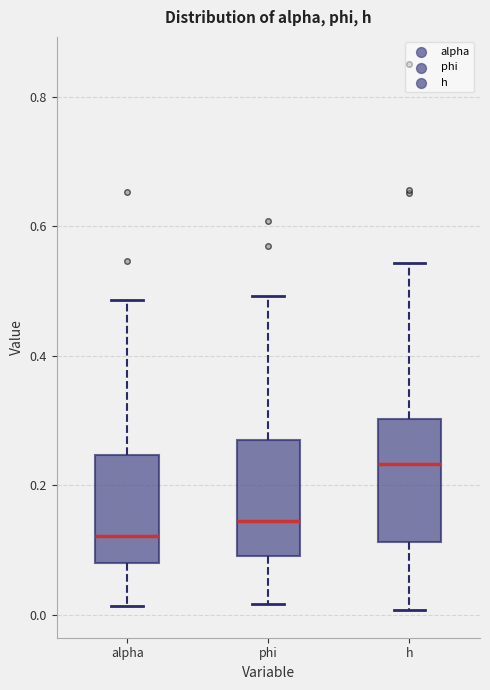

Which box's median line is the highest?

h